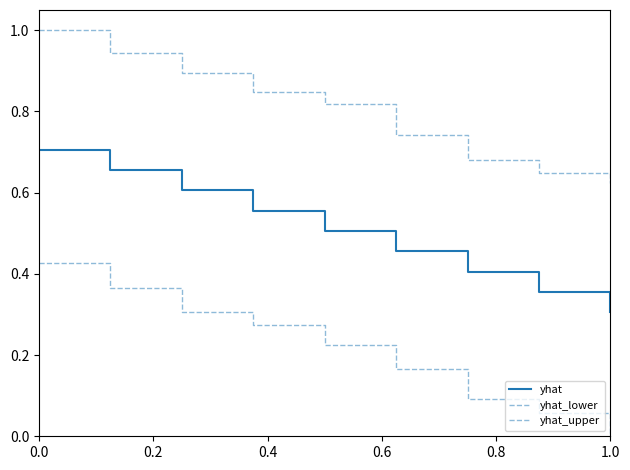

How many lines are shown in the chart?

3